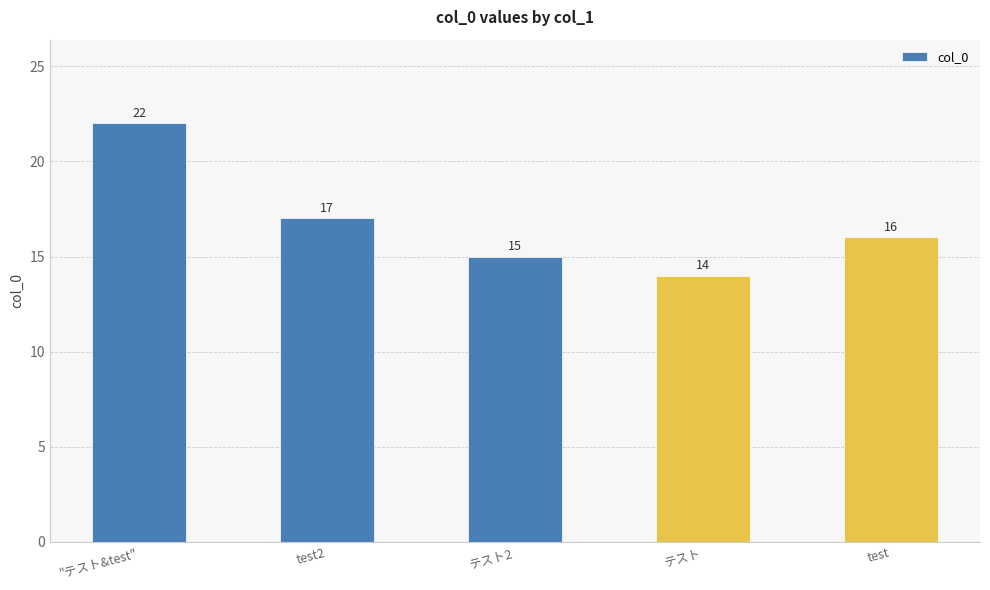

Between test and "テスト&test", which is larger?

"テスト&test"